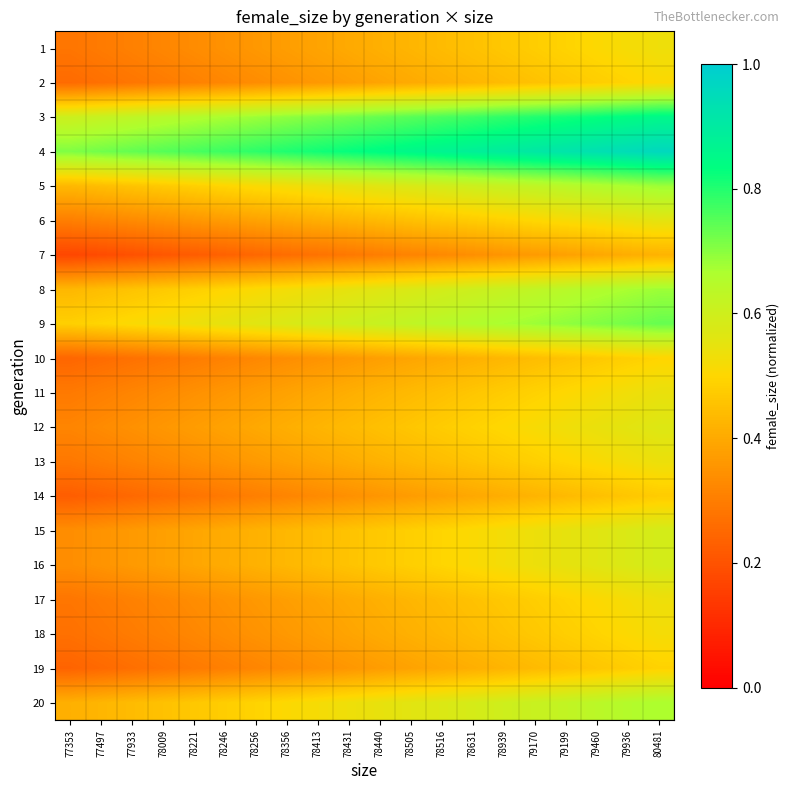

What is the greatest value displayed?

1.0